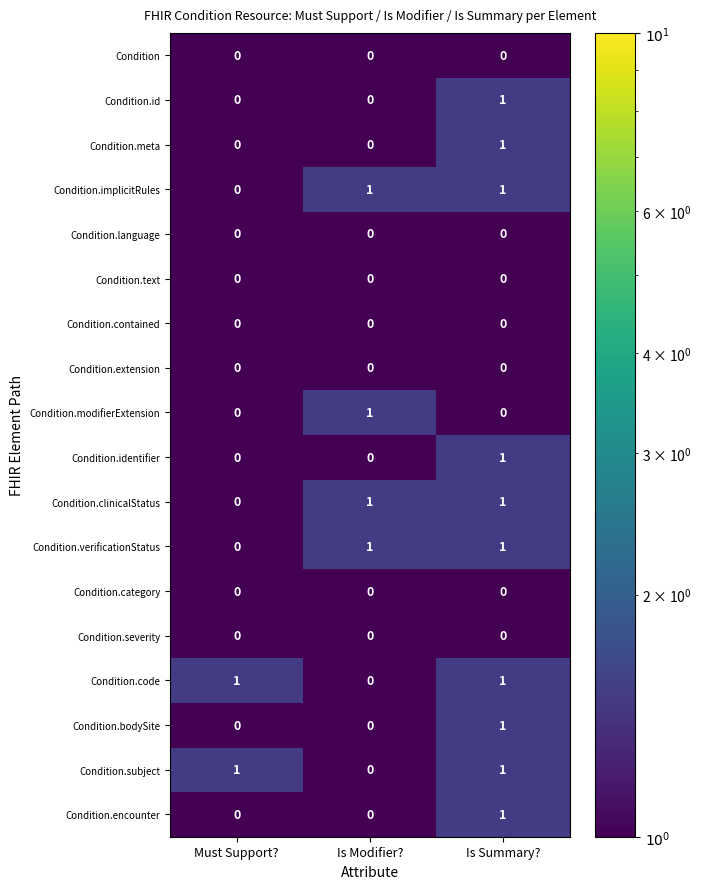

At which category is the sum across all series the highest?

Is Summary?